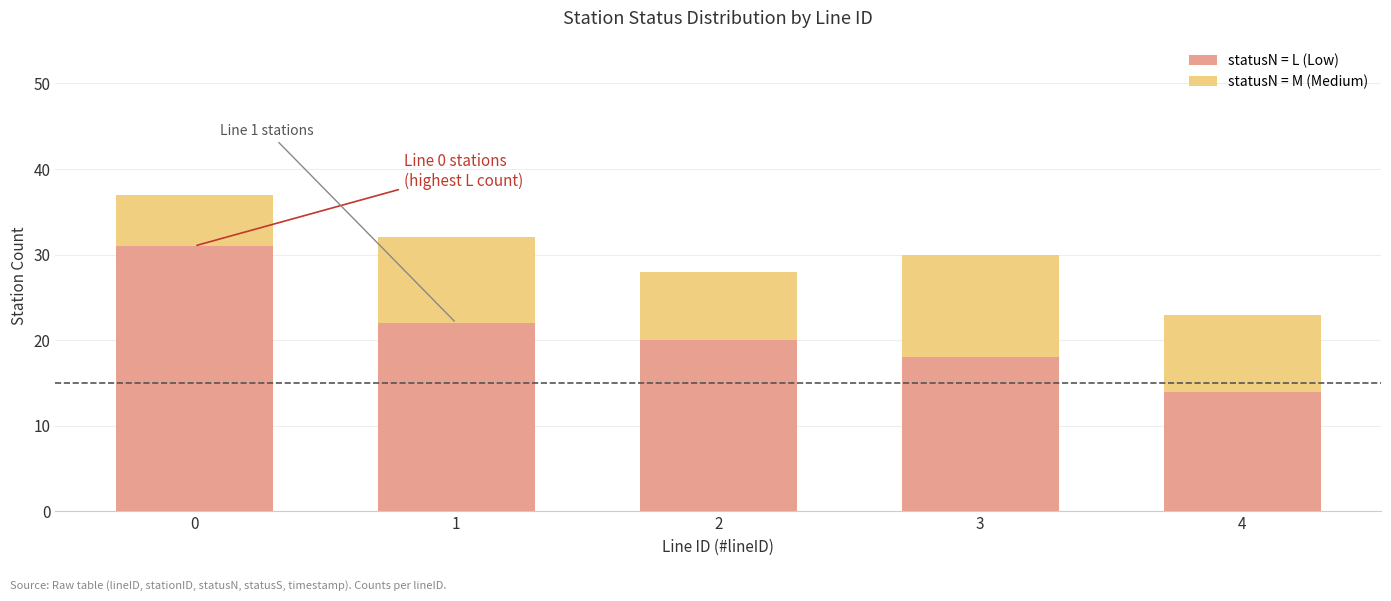

Reading right to left, list the values for the statusN = L (Low) series.

14	18	20	22	31